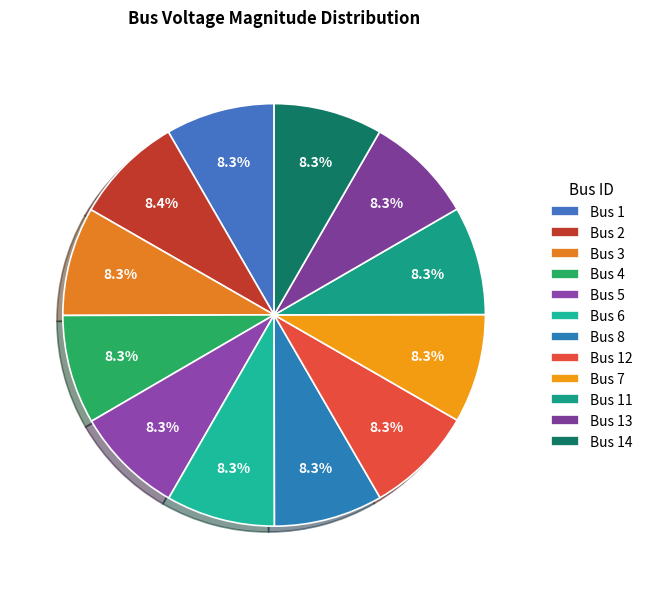

How many slices are in this pie chart?

12